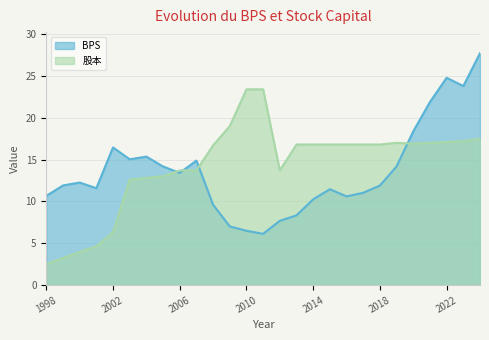

How many categories are shown in the chart?

27